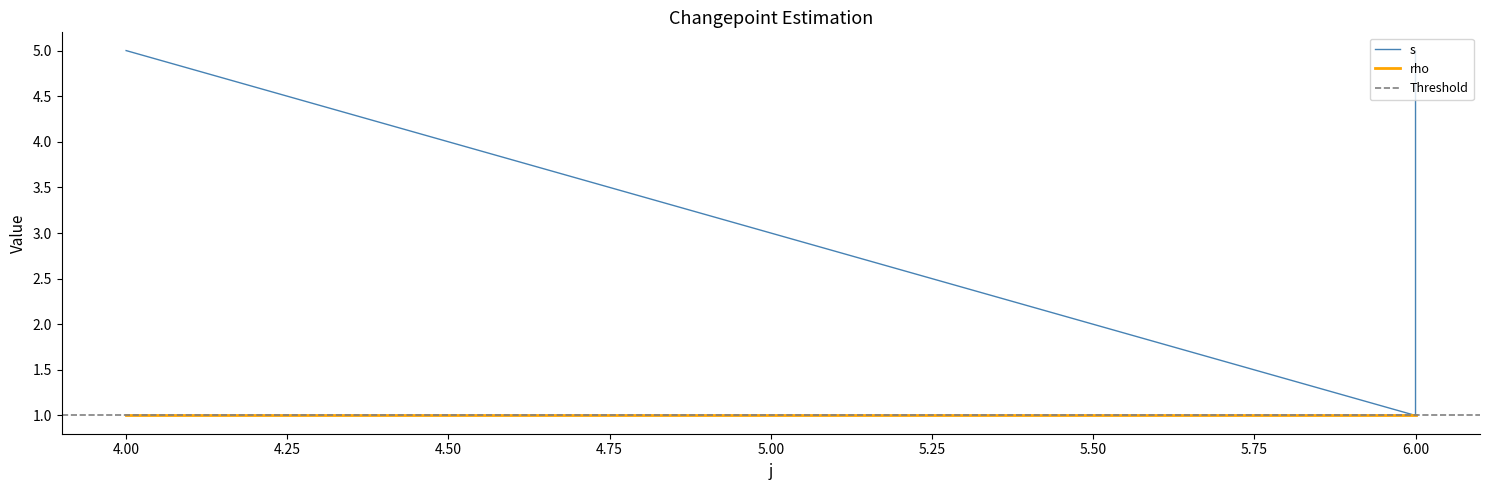

Is it true that the value at 6 is 4?

True